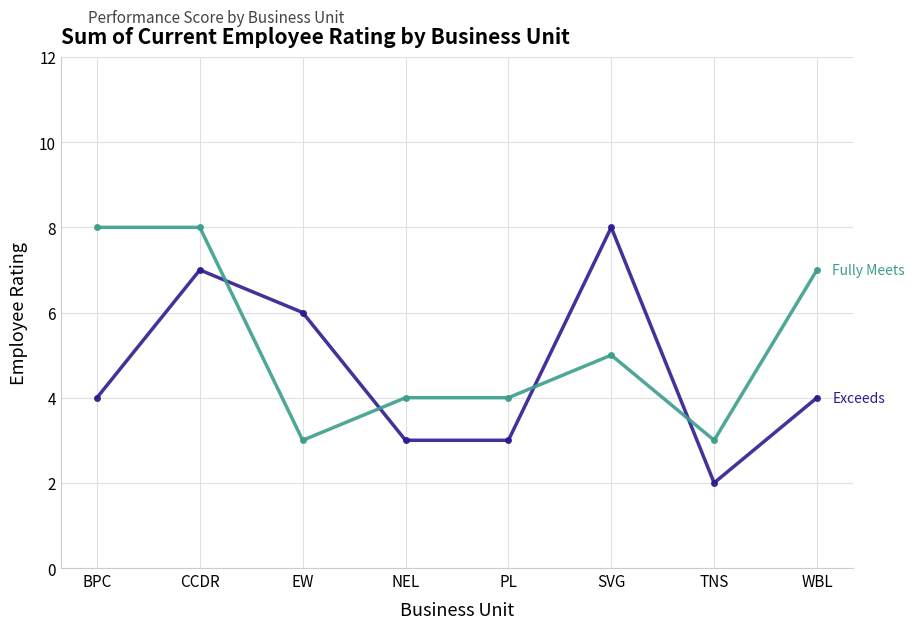

Reading left to right, extract all data points from this chart.

Exceeds: BPC=4	CCDR=7	EW=6	NEL=3	PL=3	SVG=8	TNS=2	WBL=4
Fully Meets: BPC=8	CCDR=8	EW=3	NEL=4	PL=4	SVG=5	TNS=3	WBL=7